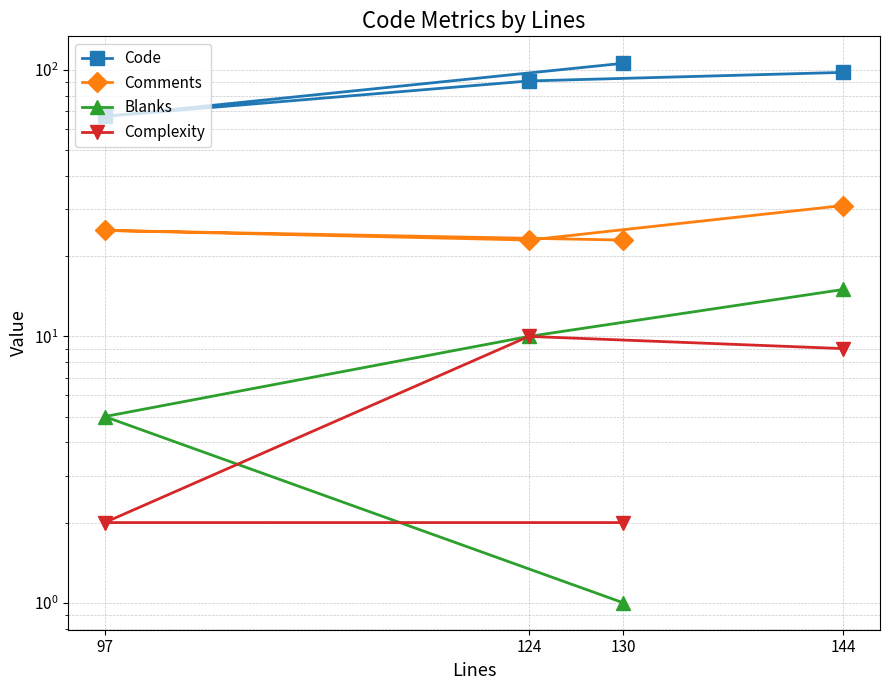

How many values in the Complexity series are below 9?

2